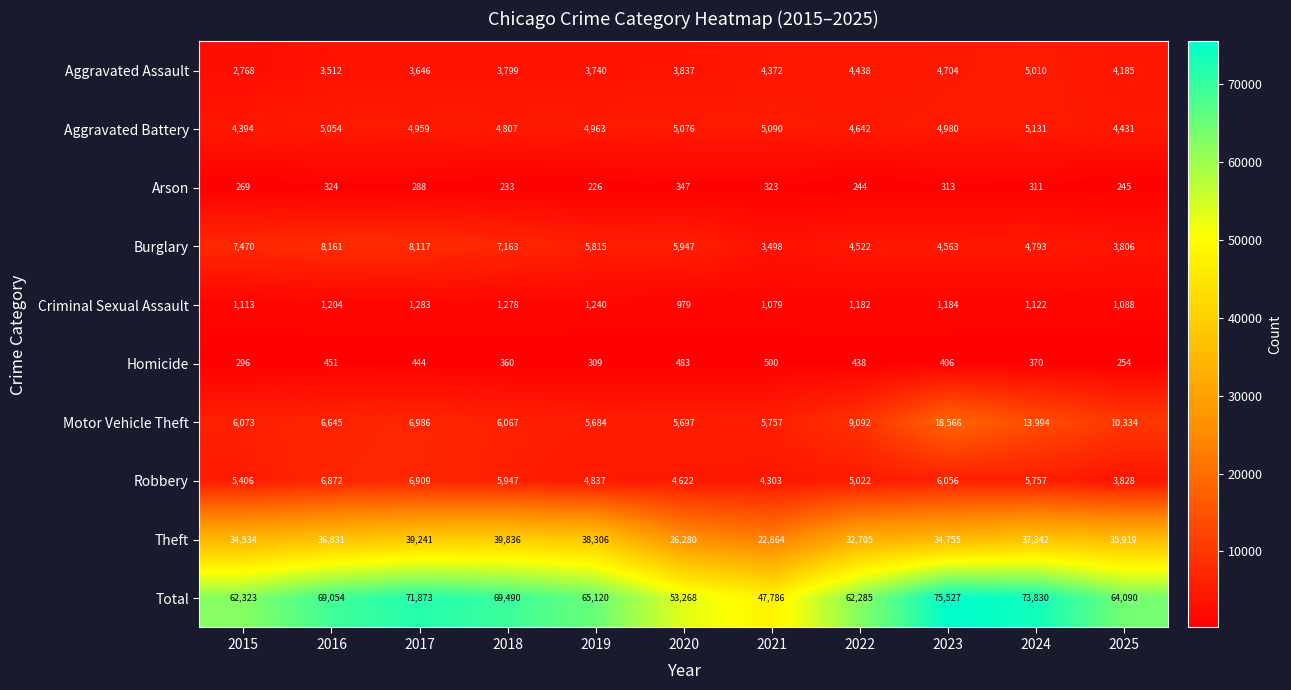

What is the maximum value for Arson?

347